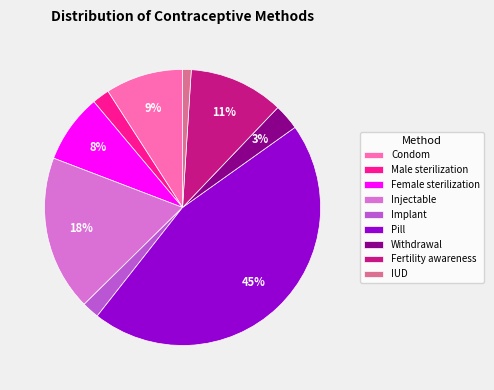

Do Male sterilization and Condom together represent more than half of the pie?

No